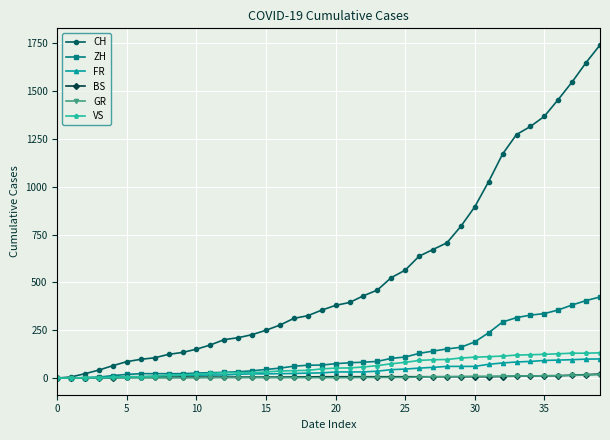

What is the highest value of the CH series?

1741